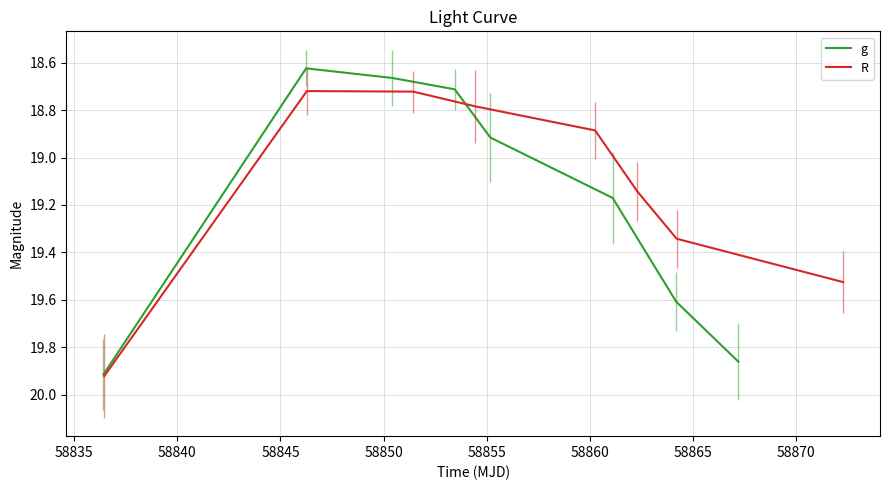

Reading left to right, transcribe all the data shown in this chart.

g: 19.9	18.6	18.7	18.7	18.9	19.2	19.6	19.9
R: 19.9	18.7	18.7	18.8	18.9	19.1	19.3	19.5